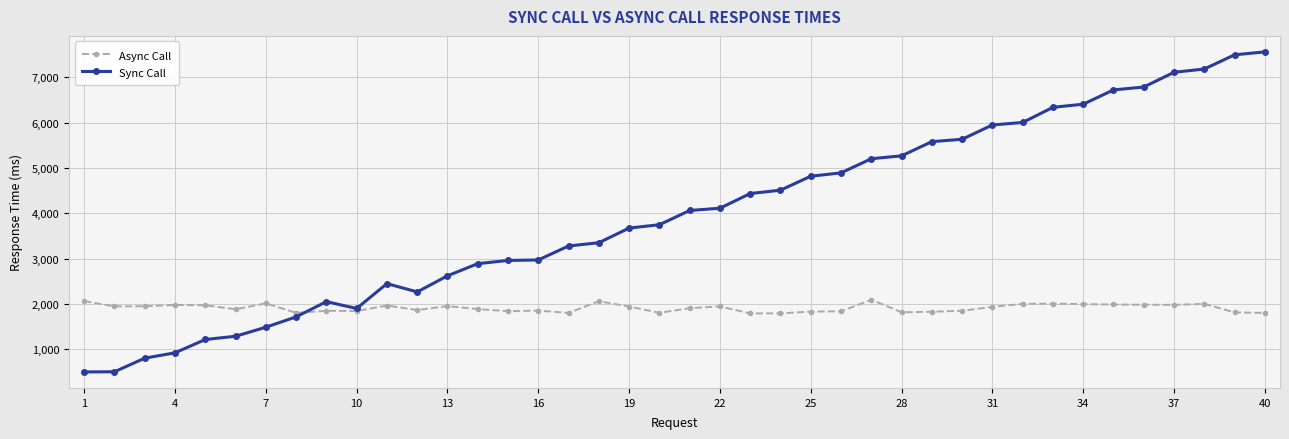

What is the value of the Sync Call point at the 33rd from the left?

6336